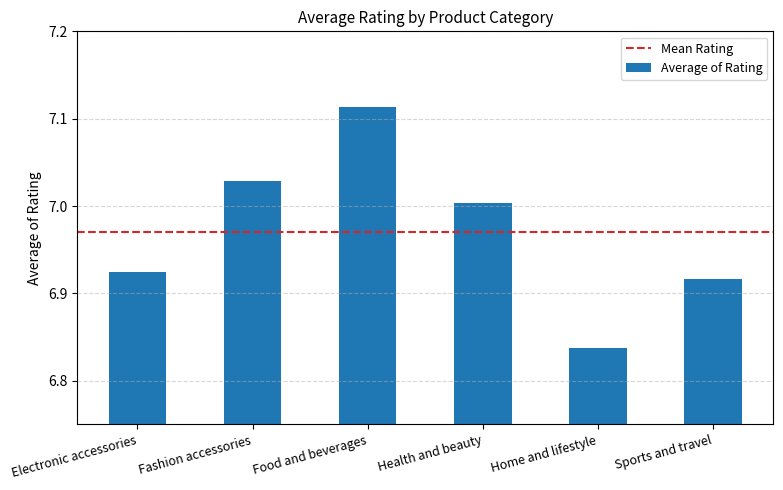

What is the change in value from Food and beverages to Home and lifestyle?

-0.3